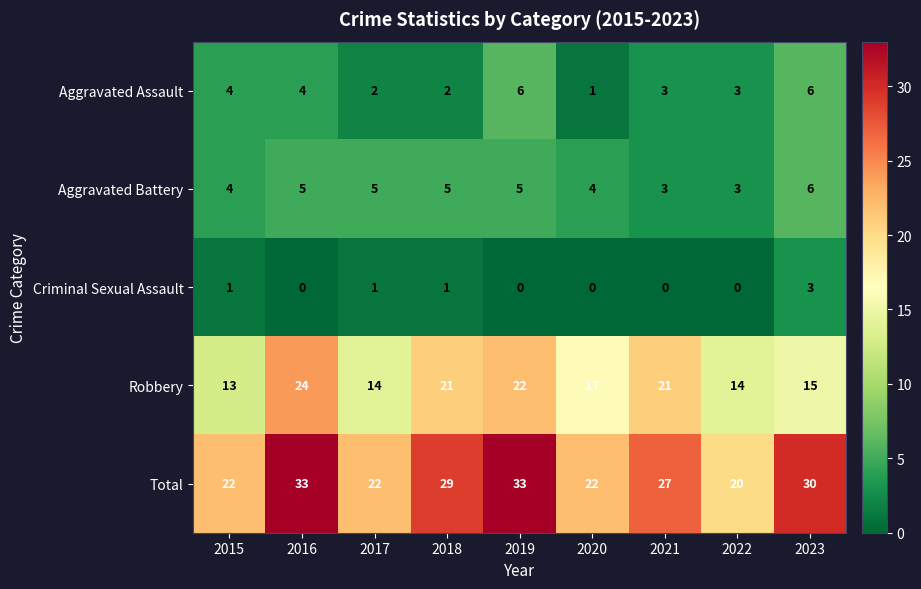

The Aggravated Battery series shows 6 at 2023. True or false?

True